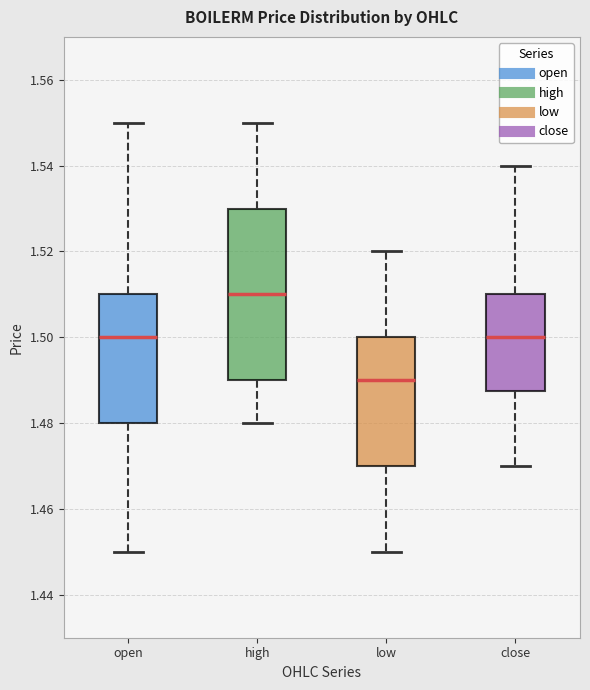

Reading left to right, read every box against the y-axis: the position of its median line, the range the box covers, and the ends of its whiskers. The values are not printed on the chart, so give them approximately, as read against the axis.

open: median 1.500, box 1.480 to 1.510, whiskers 1.450 to 1.550
high: median 1.510, box 1.490 to 1.530, whiskers 1.480 to 1.550
low: median 1.490, box 1.470 to 1.500, whiskers 1.450 to 1.520
close: median 1.500, box 1.488 to 1.510, whiskers 1.470 to 1.540